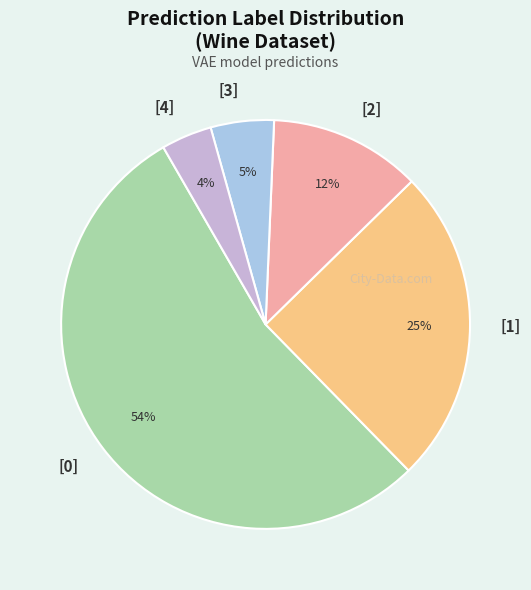

Is there any slice that represents more than half of the pie?

Yes